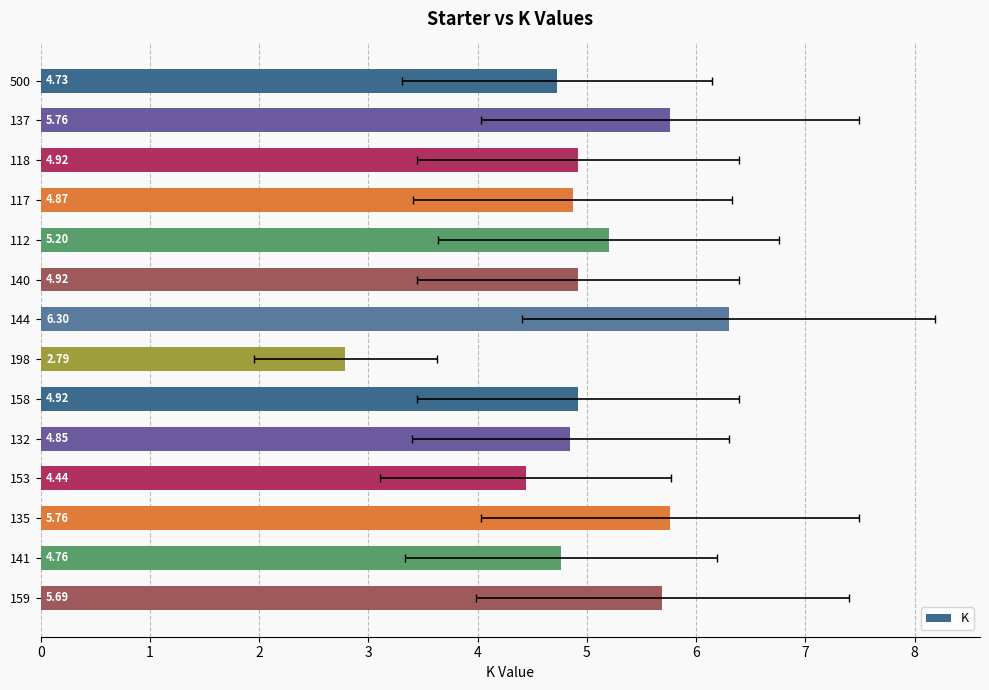

What is the maximum value shown in the chart?

6.3